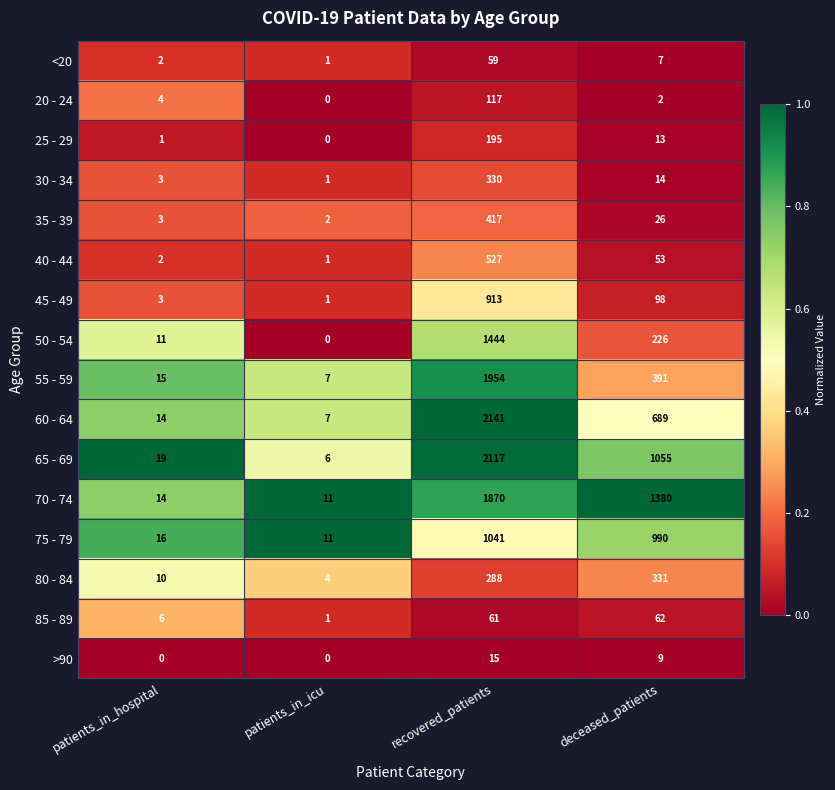

Where is 70 - 74 nearest to the value 940?

deceased_patients